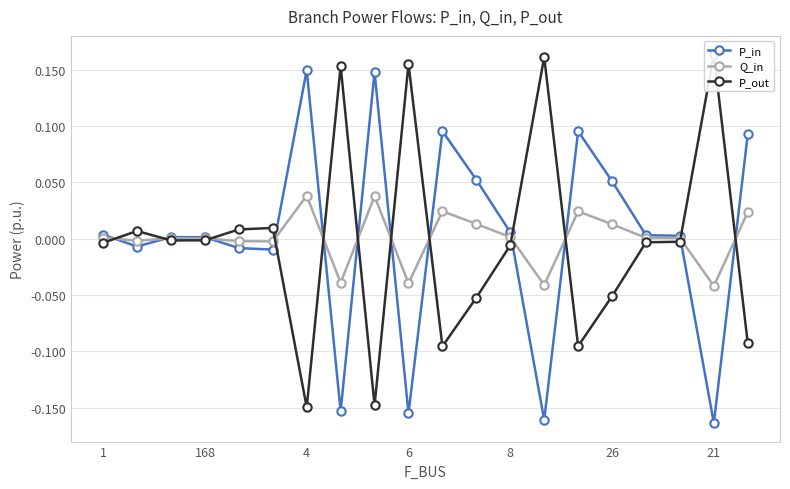

True or false: P_in has more than 1 interior local peaks.

True